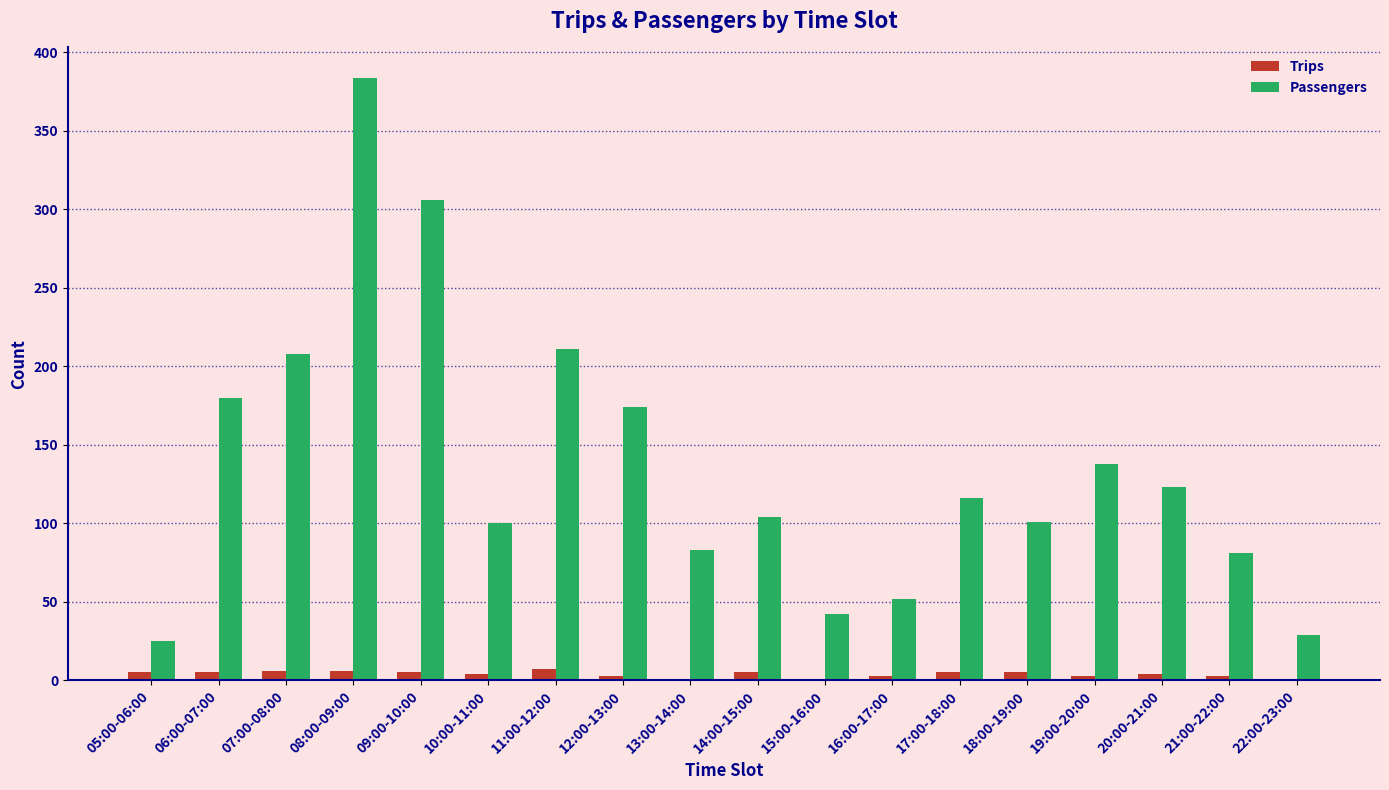

What is the sum of all Passengers values?

2457